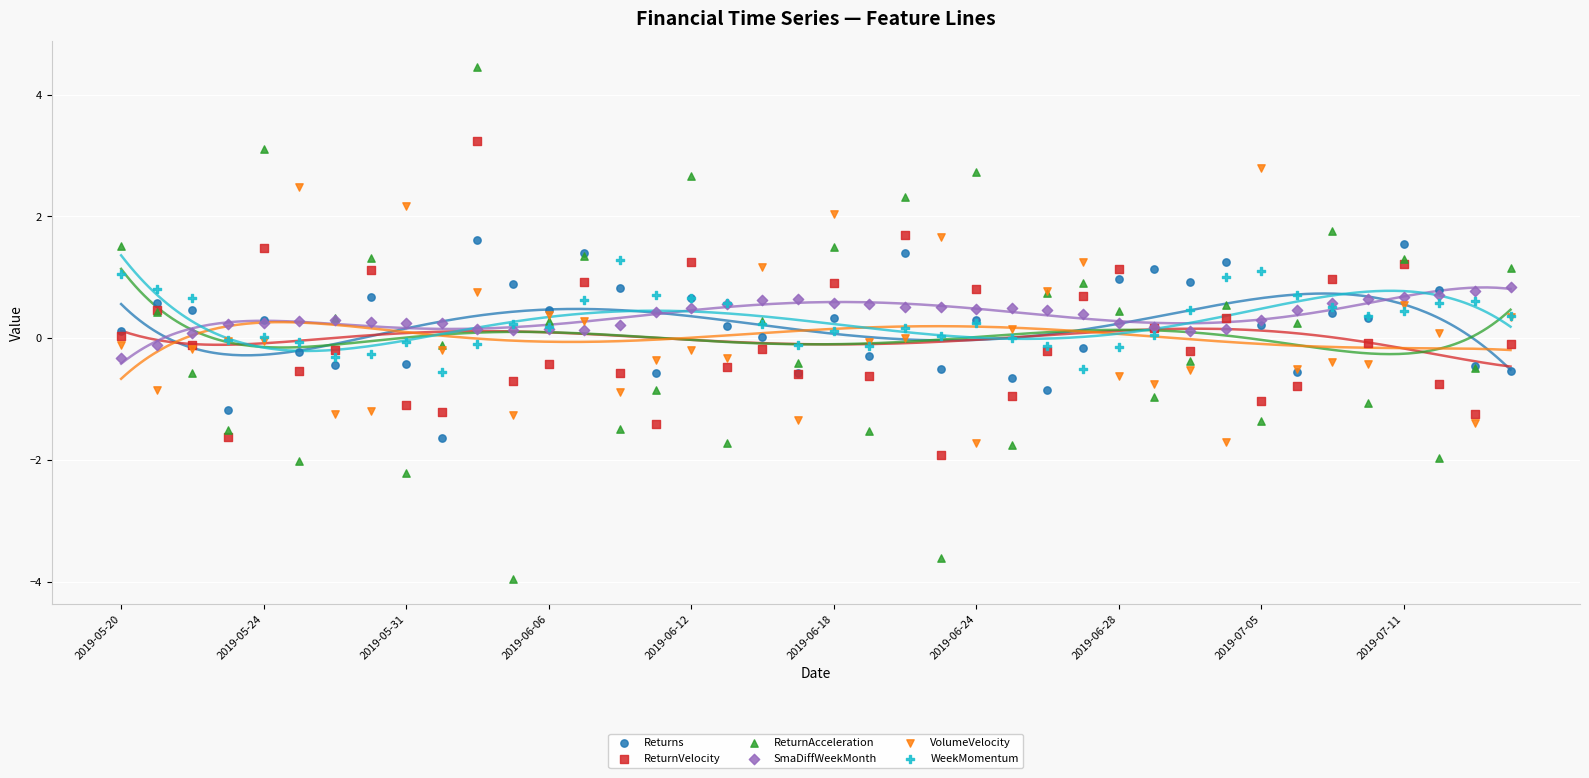

Which series has the widest spread of Y values?

ReturnAcceleration